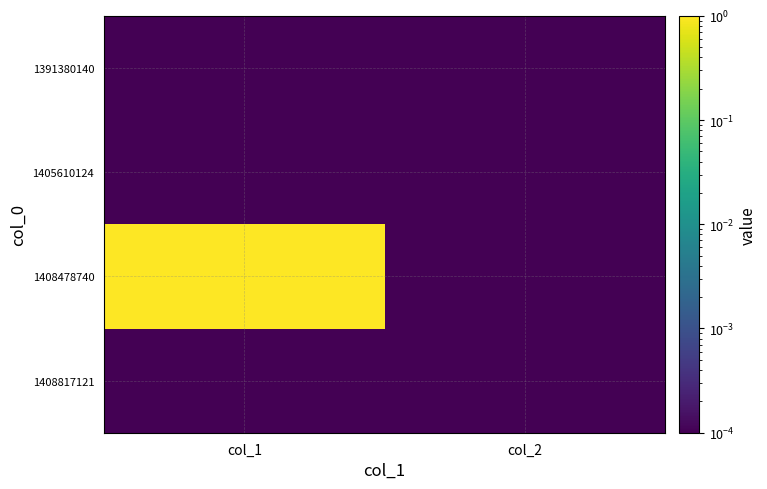

Between col_1 and col_2, which is larger?

col_1